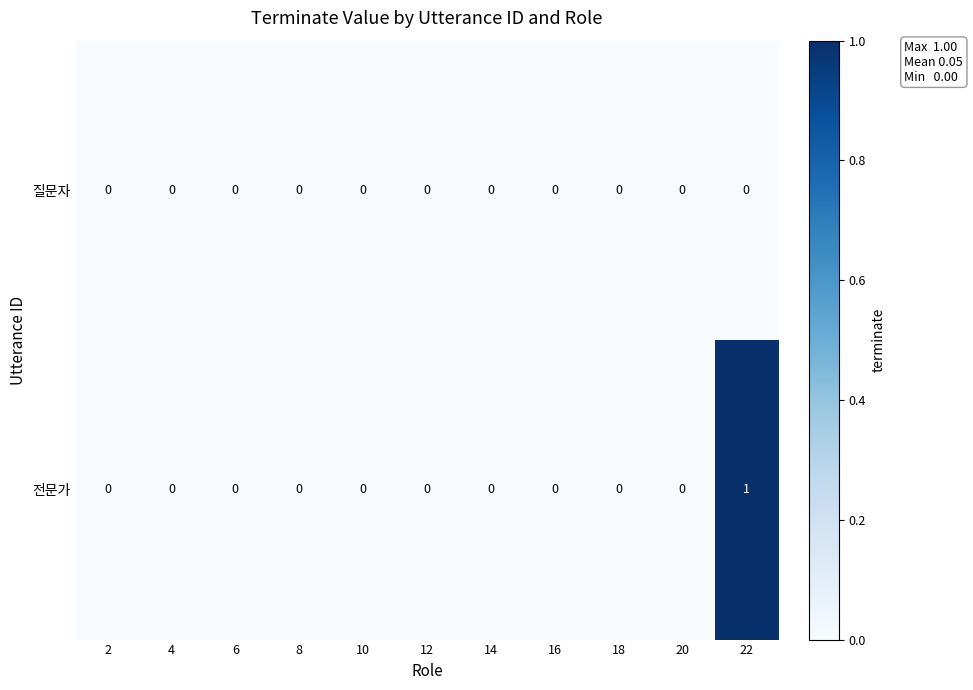

Rank the series by their average value, from lowest to highest.

질문자, 전문가